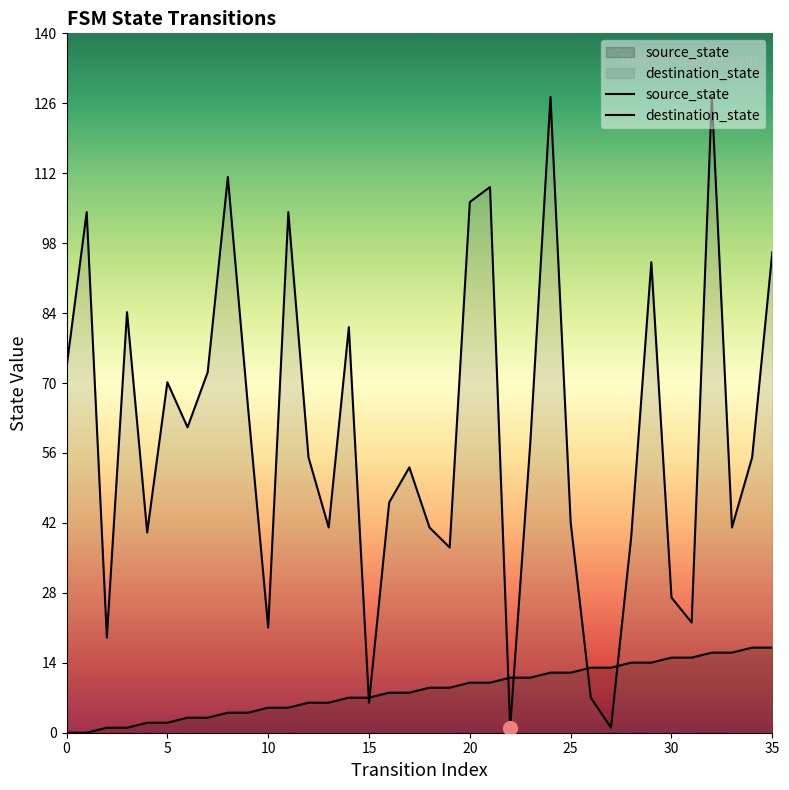

True or false: source_state and destination_state intersect in this chart.

True